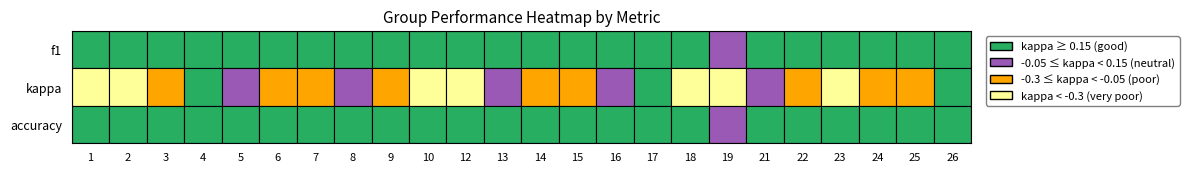

What value does the 15 series have at kappa?

-0.1